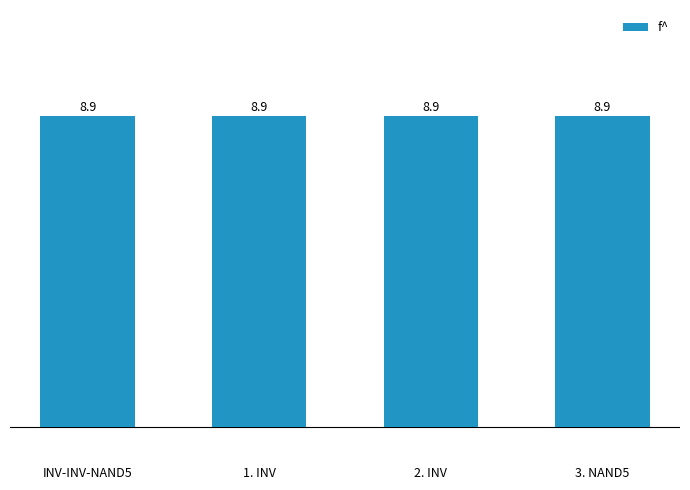

What is the label of the 2nd bar from the left?

1. INV